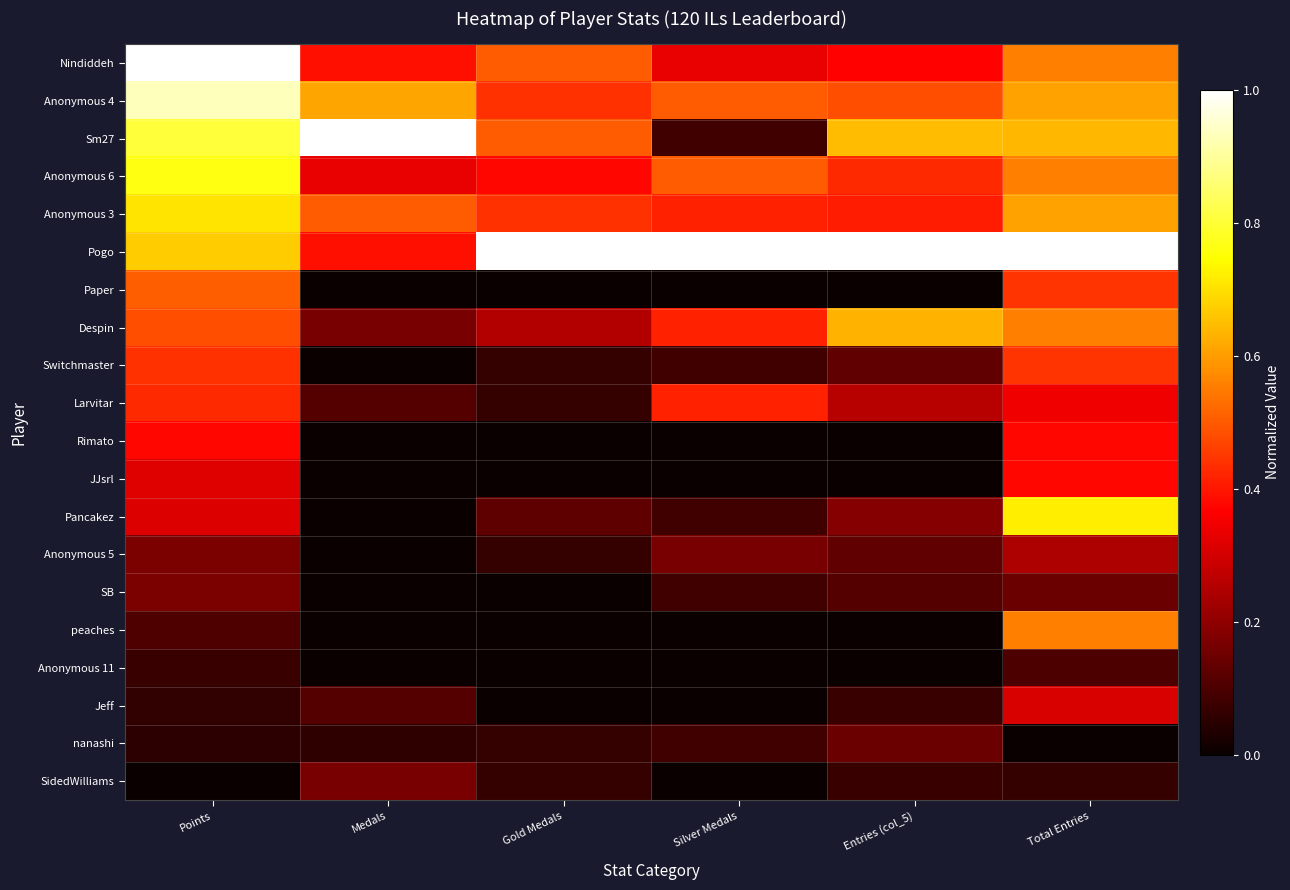

At how many categories does at least one series exceed 0?

6